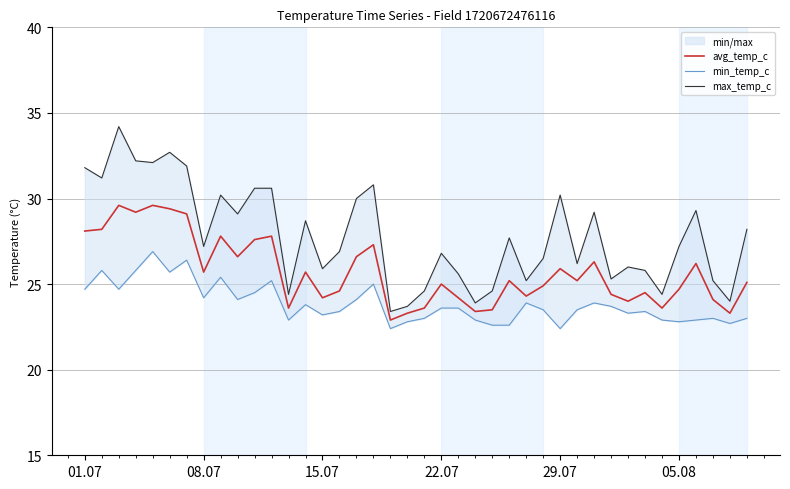

What is the maximum value for avg_temp_c?

29.6